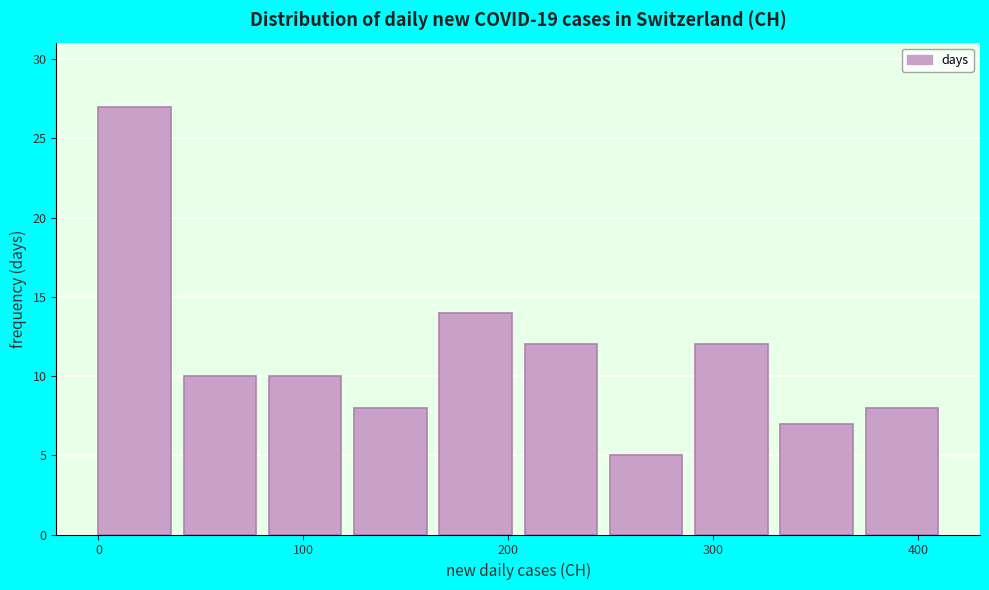

Reading left to right, list every bar in this chart as the range it spans on the x-axis followed by its height. Neither the bar edges nor the heights are printed on the chart, so give them approximately, as read against the axes.

0 to 40: 27
40 to 80: 10
80 to 120: 10
120 to 170: 8
170 to 210: 14
210 to 250: 12
250 to 290: 5
290 to 330: 12
330 to 370: 7
370 to 420: 8